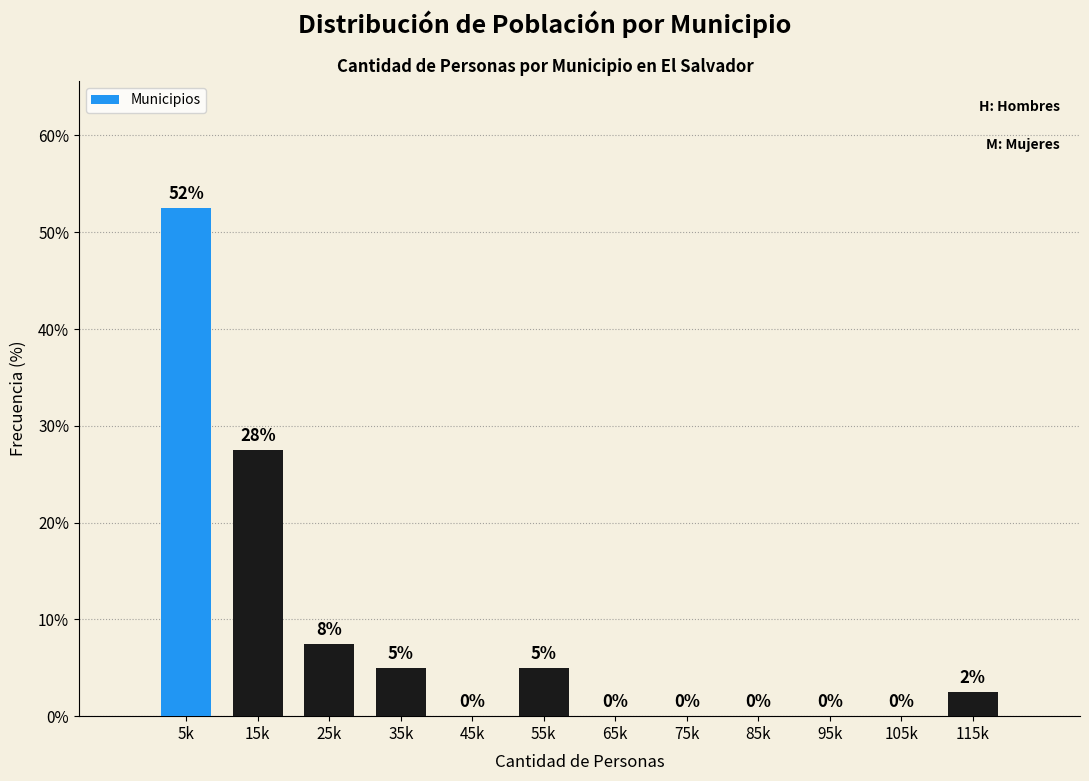

What is the sum of all values?

100.0